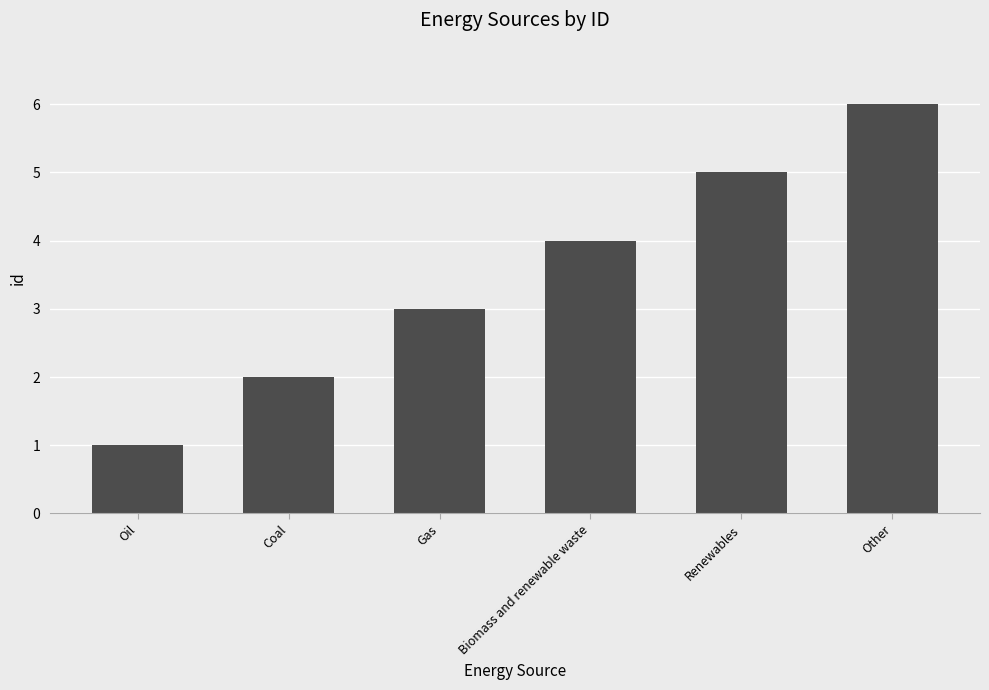

How many distinct data groups are displayed?

1